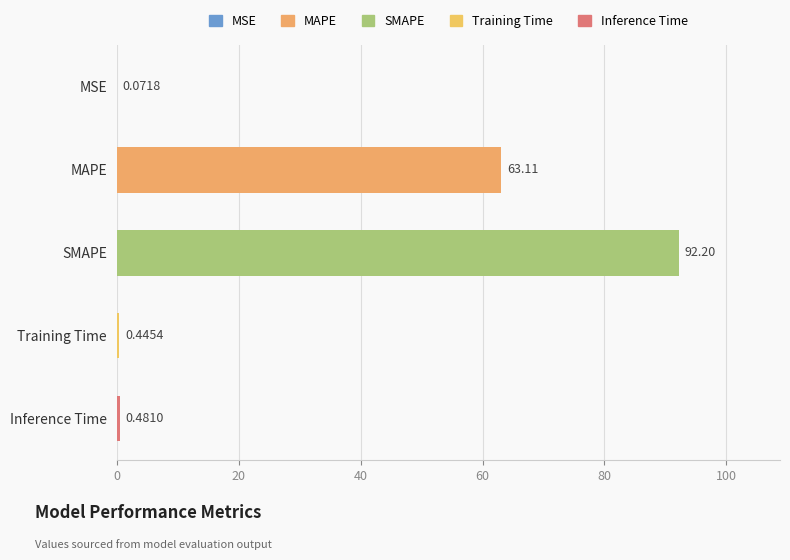

What is the sum of all values?

156.3